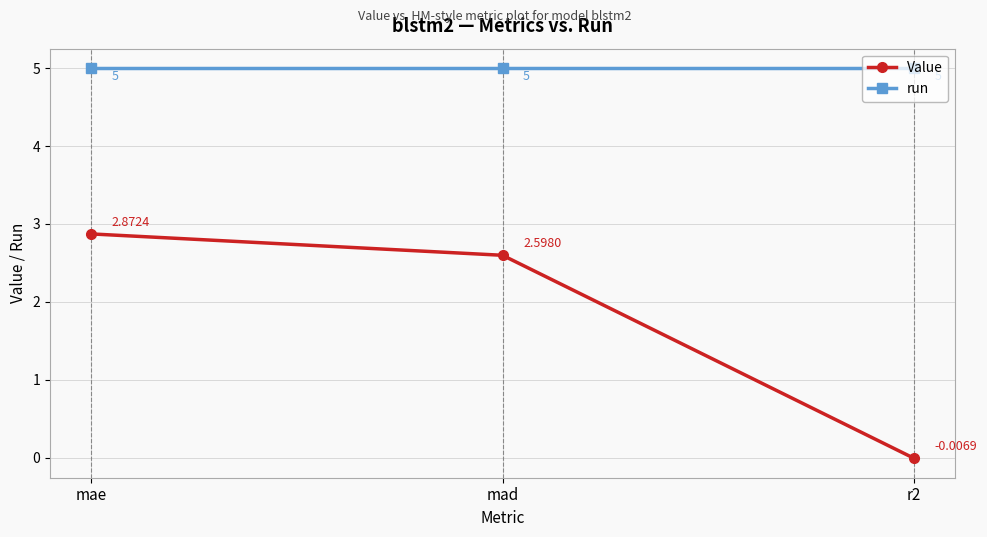

What is the difference between the second highest and minimum values in the Value series?

2.6